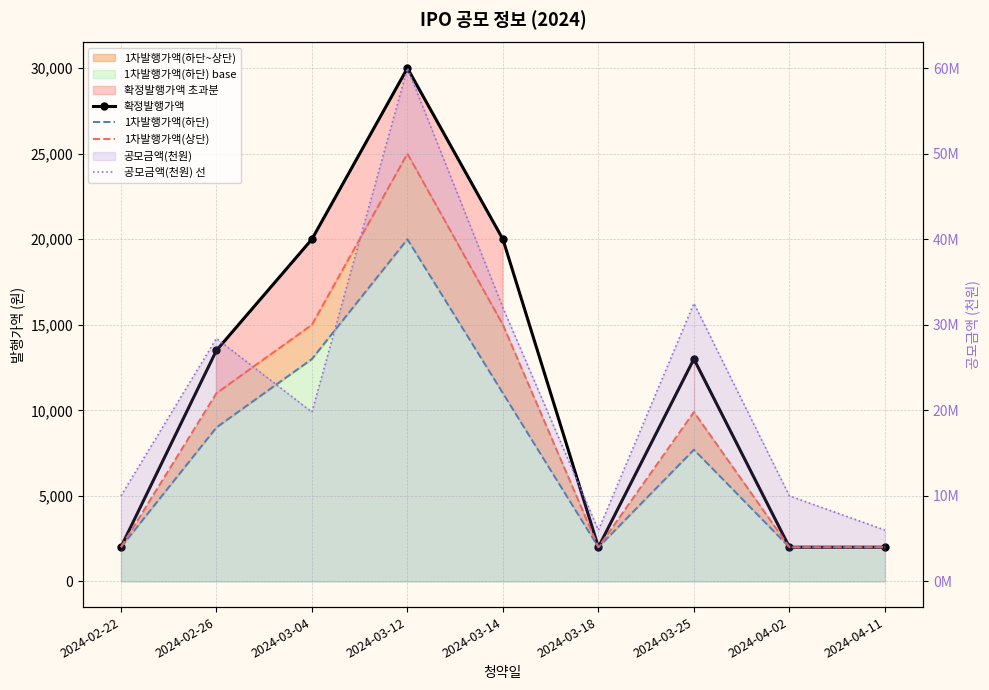

How many values in the 1차발행가액(상단) series exceed 9900?

4